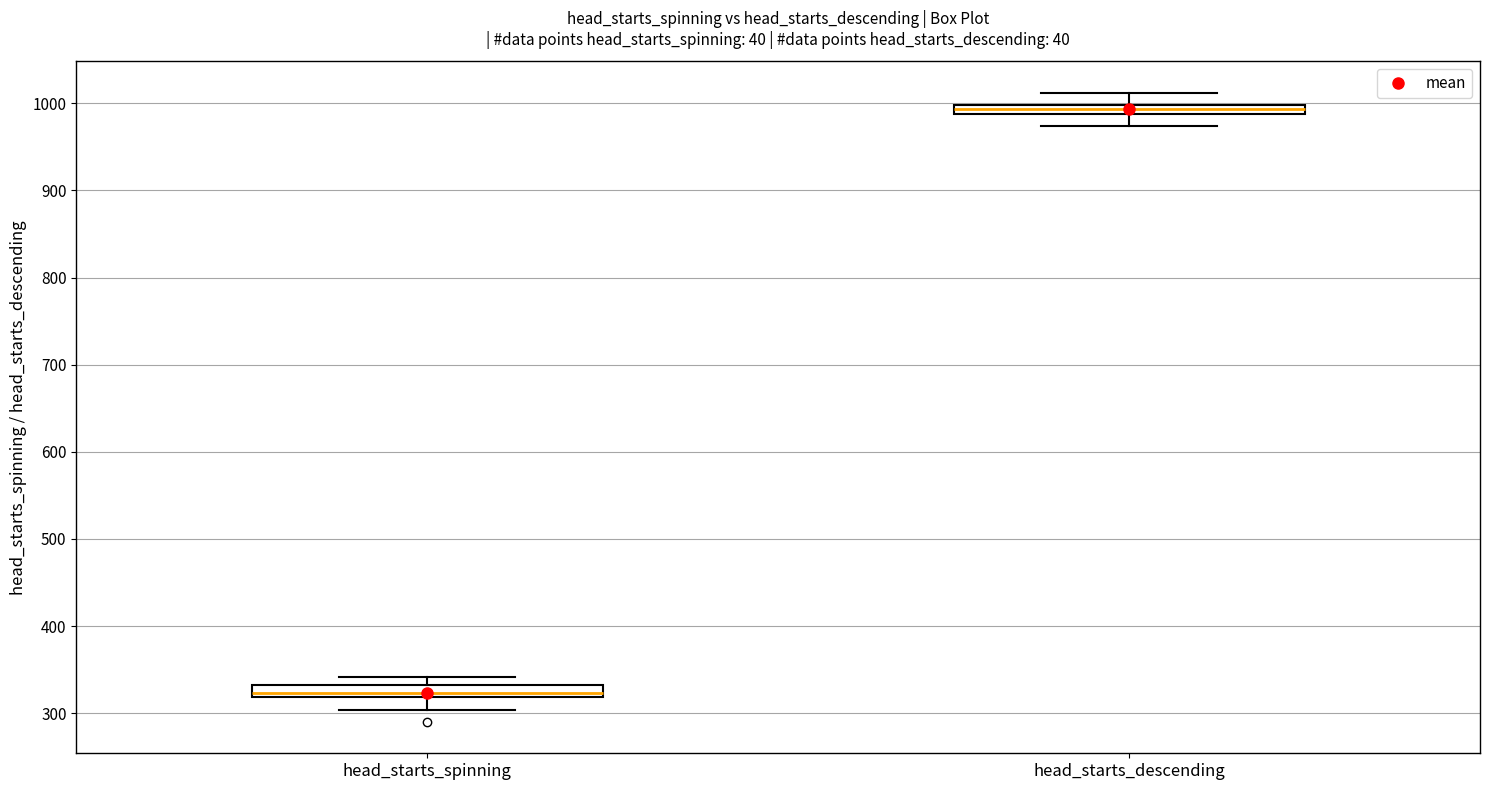

Which box has the highest median line?

head_starts_descending